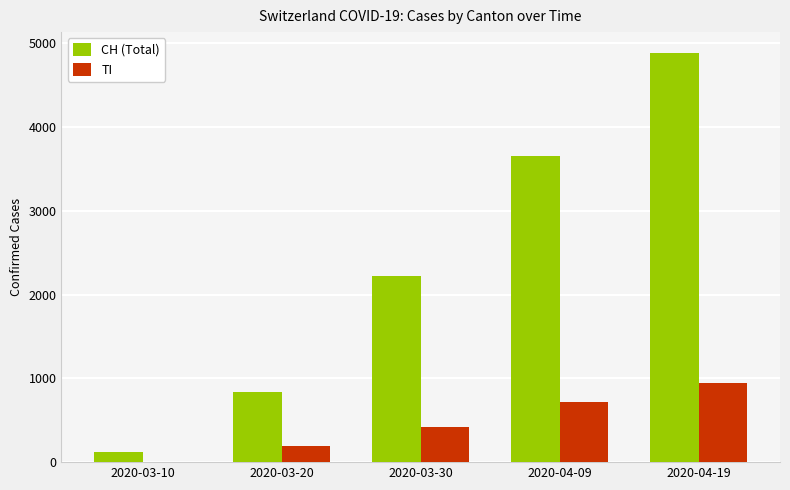

The value of TI at 2020-03-10 is -428. True or false?

False